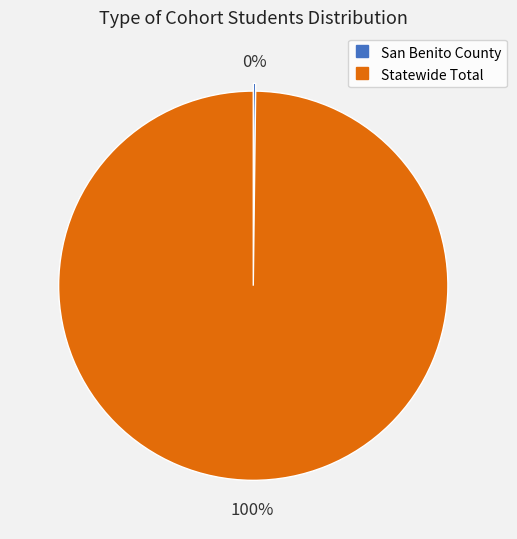

What percentage is the Statewide Total slice, to the nearest percent?

100%